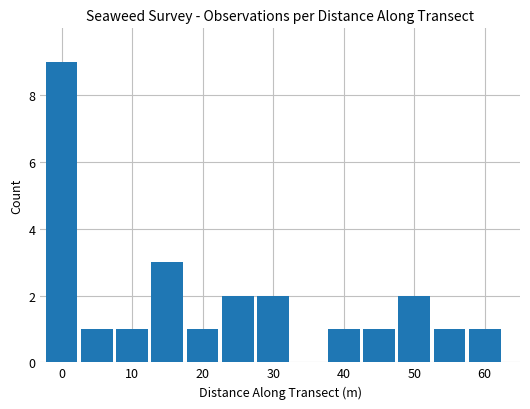

How many series are shown in this chart?

1